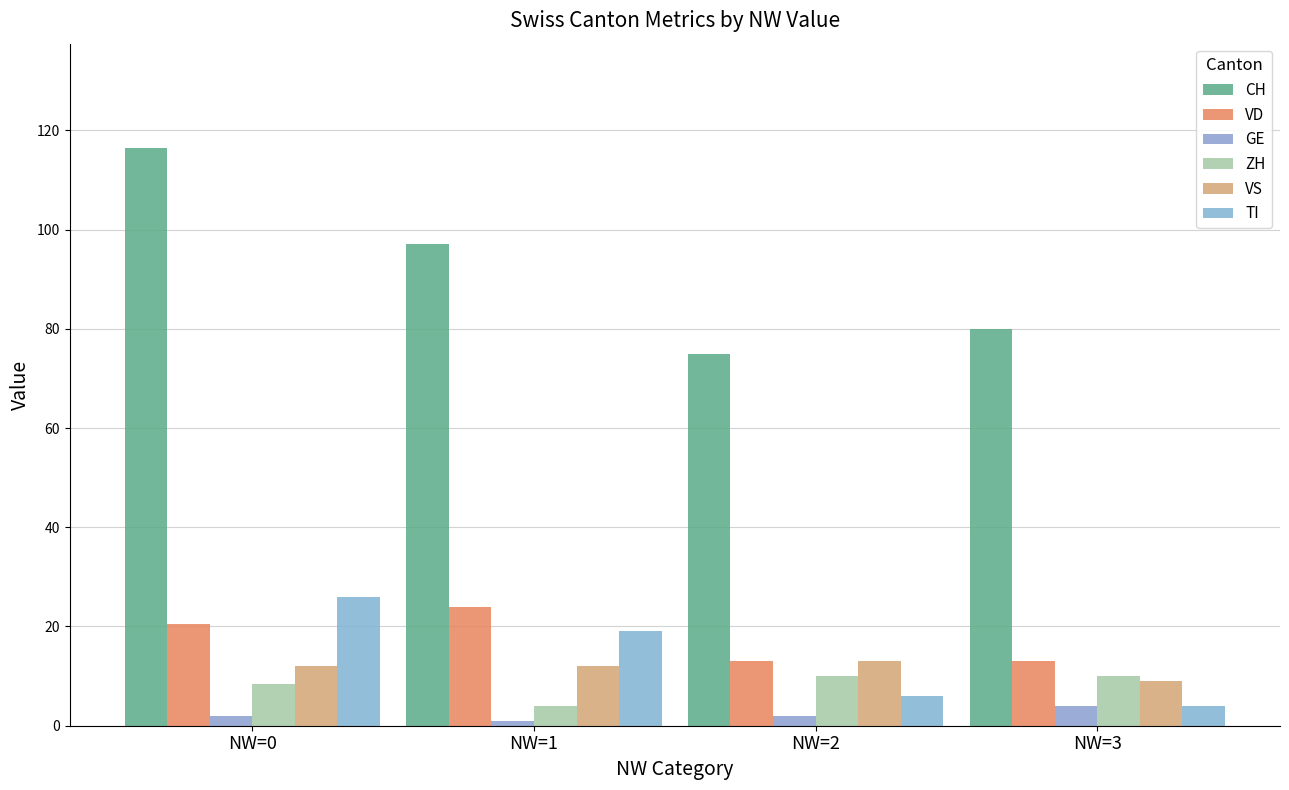

What is the spread (max minus min) of values at NW=2?

73.0